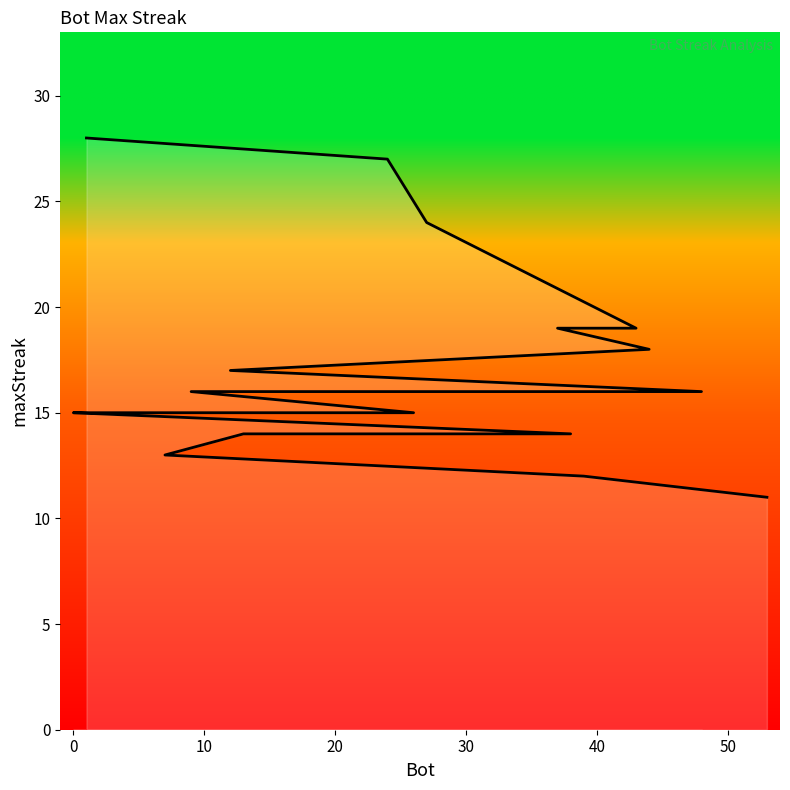

Reading left to right, what are all the values shown in this chart?

1=28	24=27	27=24	43=19	37=19	44=18	12=17	48=16	9=16	26=15	14=15	11=15	2=15	0=15	38=14	33=14	13=14	7=13	39=12	53=11